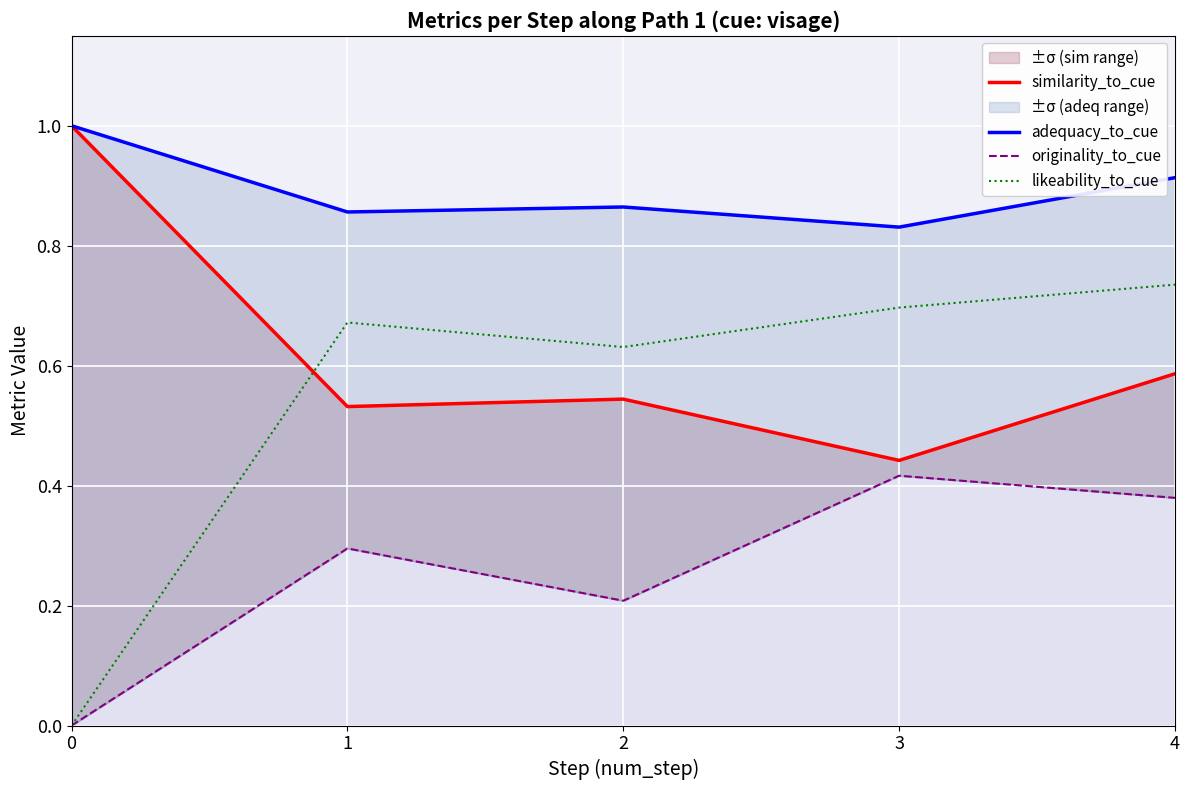

At which category does adequacy_to_cue reach its first local valley?

1